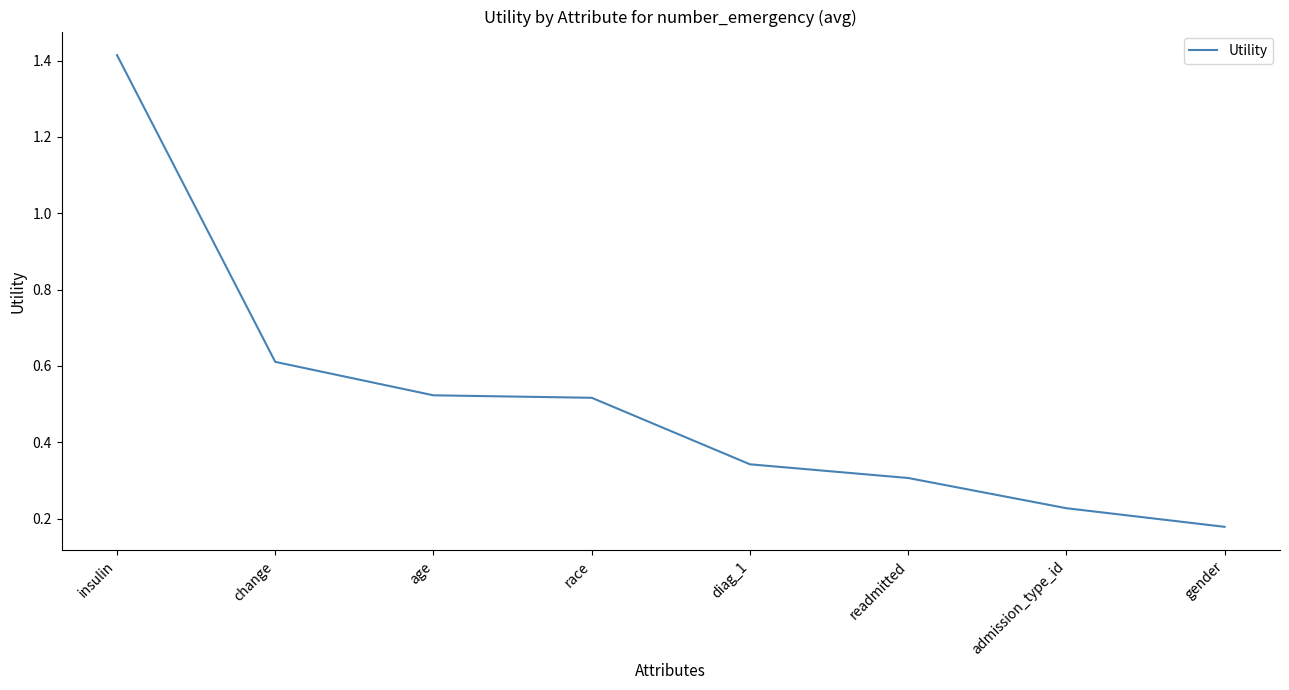

What is the change in value from change to readmitted?

-0.3